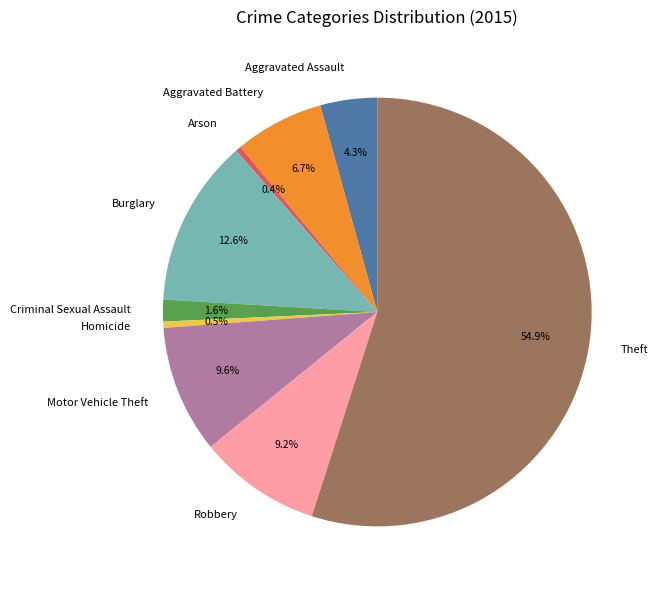

How many segments does this pie chart have?

9